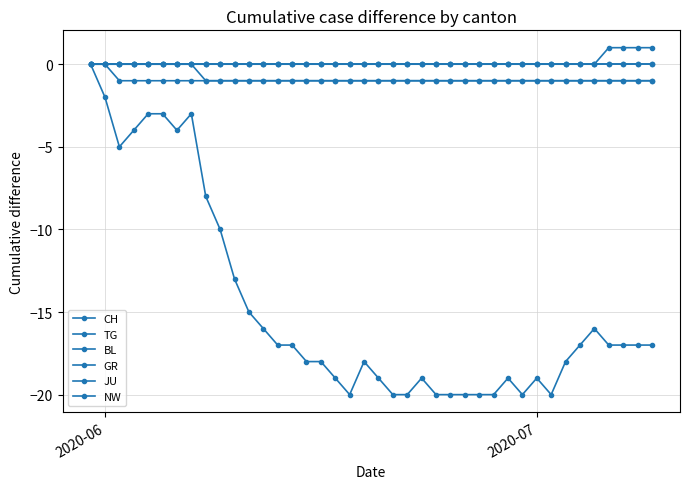

What is the maximum value shown in the chart?

1